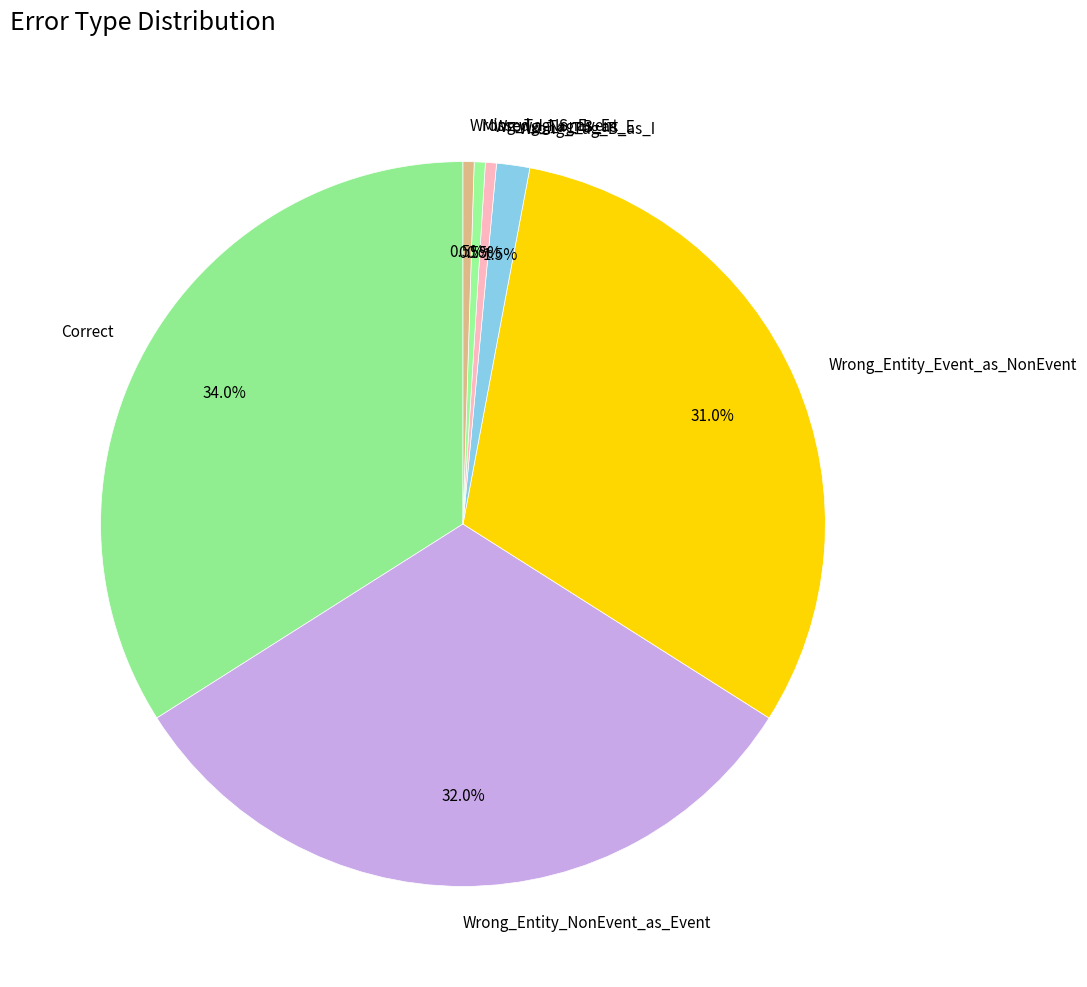

Which slice is the largest?

Correct